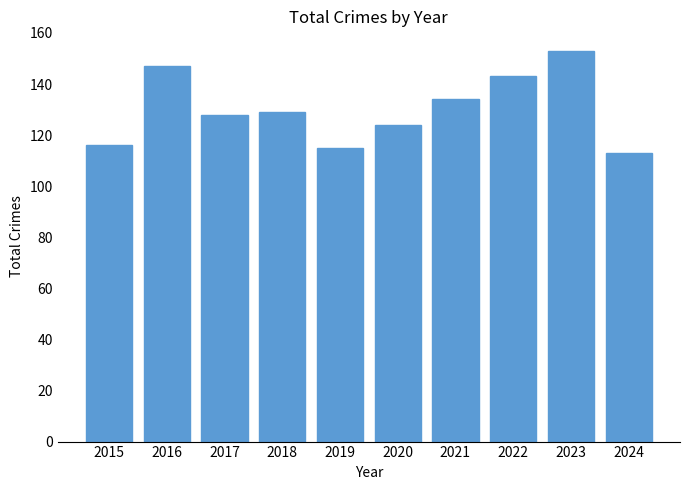

Between 2022 and 2021, which is larger?

2022